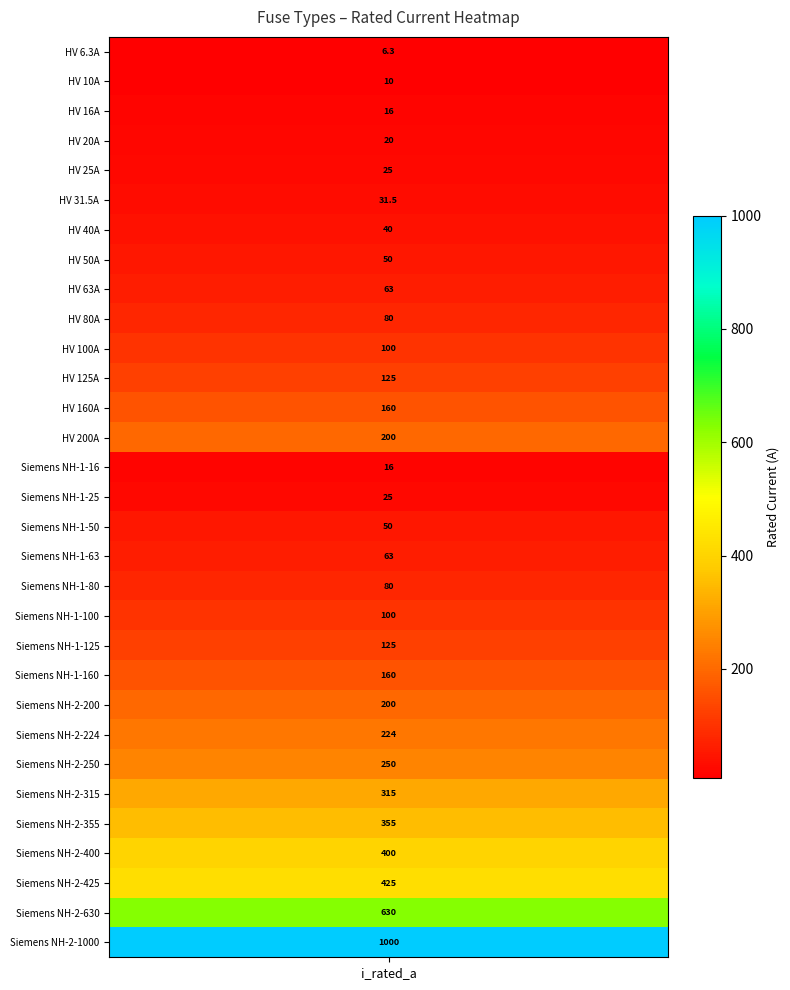

What is the minimum value shown in the chart?

6.3